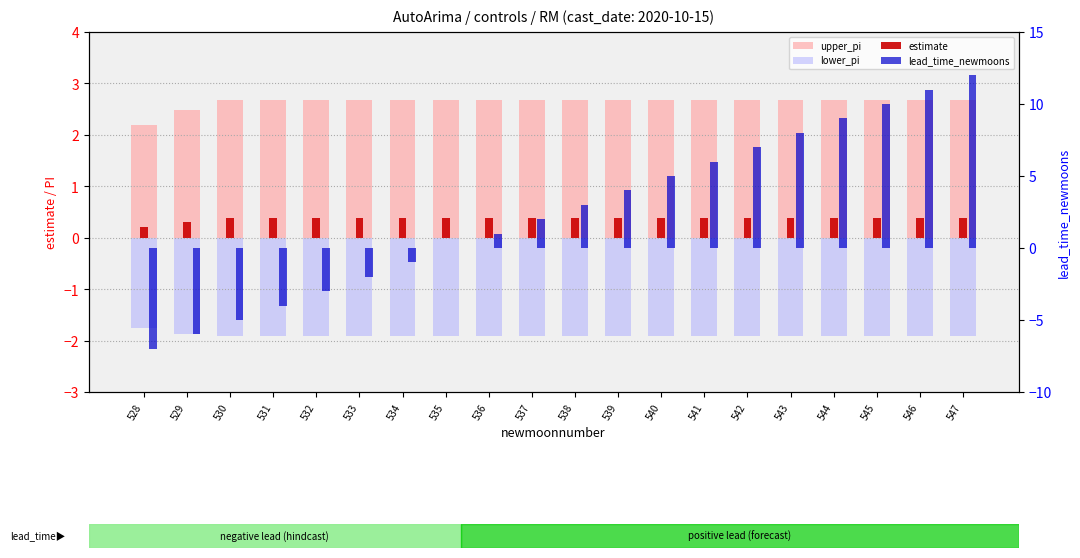

Between 533 and 544, which series saw the biggest shift?

lead_time_newmoons